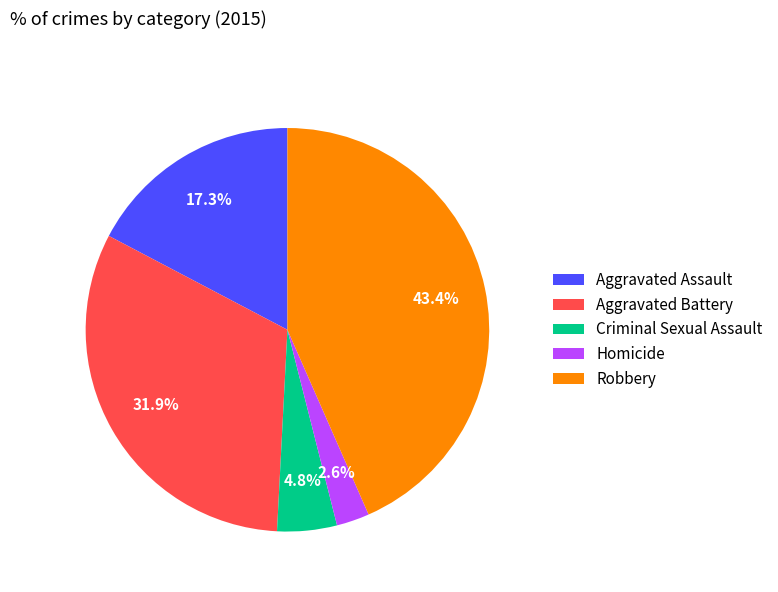

Is it true that Aggravated Battery is 32% of the pie?

True